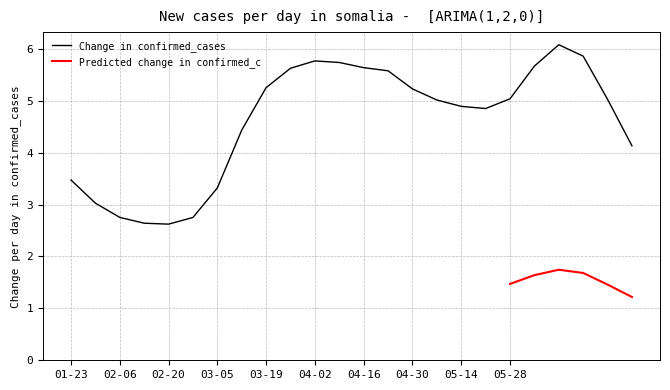

The Change in confirmed_cases series shows 1.2 at 03-05. True or false?

False